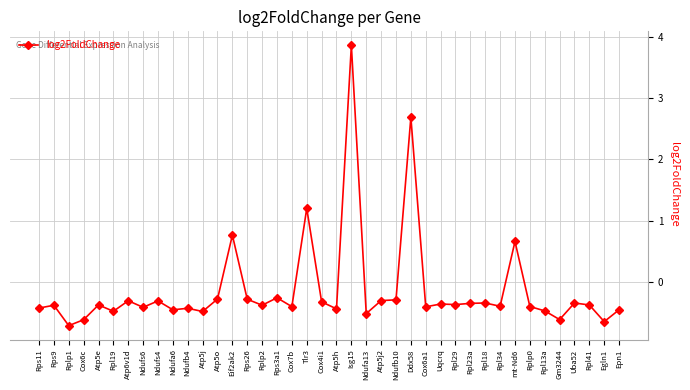

What is the sum of all values?

-5.1